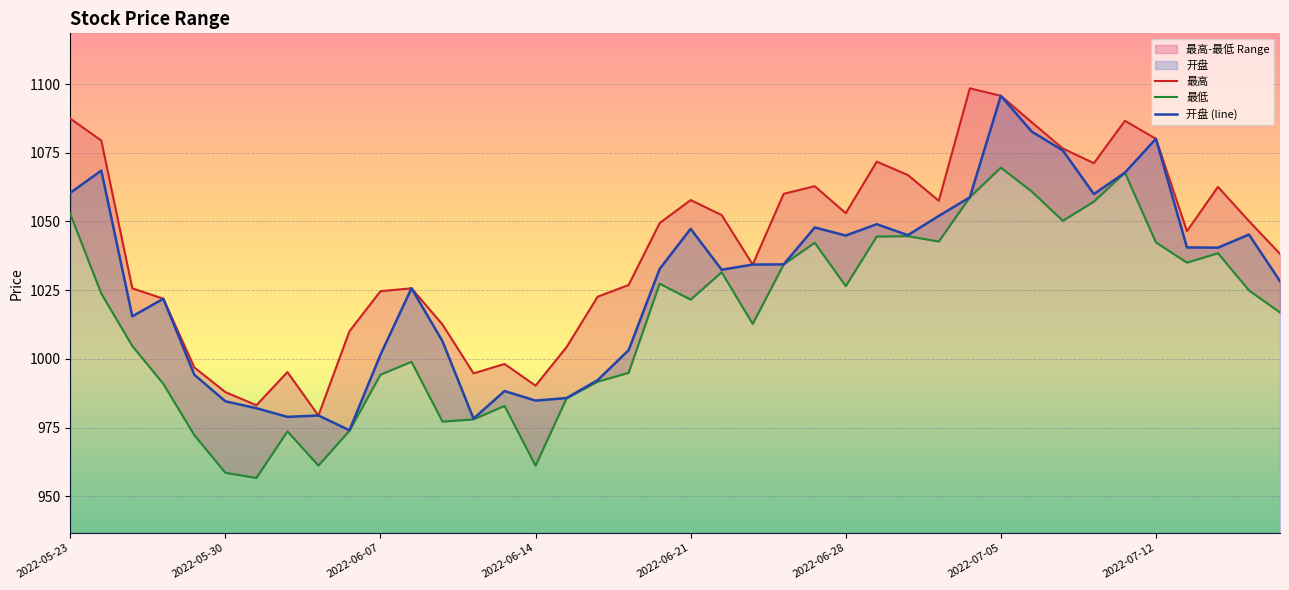

Rank the series at 26 from lowest to highest value.

最低, 开盘 (line), 最高